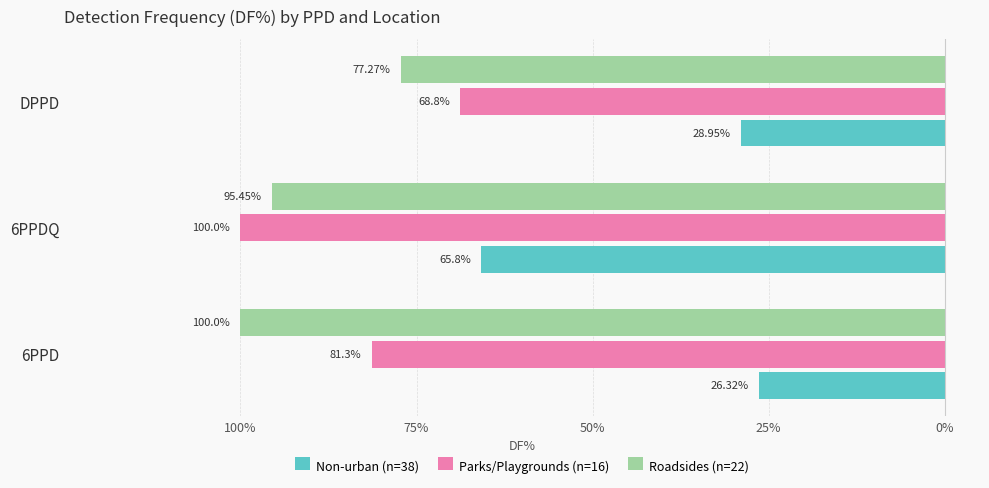

Reading left to right, extract all data points from this chart.

Non-urban (n=38): -26.3	-65.8	-28.9
Parks/Playgrounds (n=16): -81.3	-100.0	-68.8
Roadsides (n=22): -100.0	-95.5	-77.3